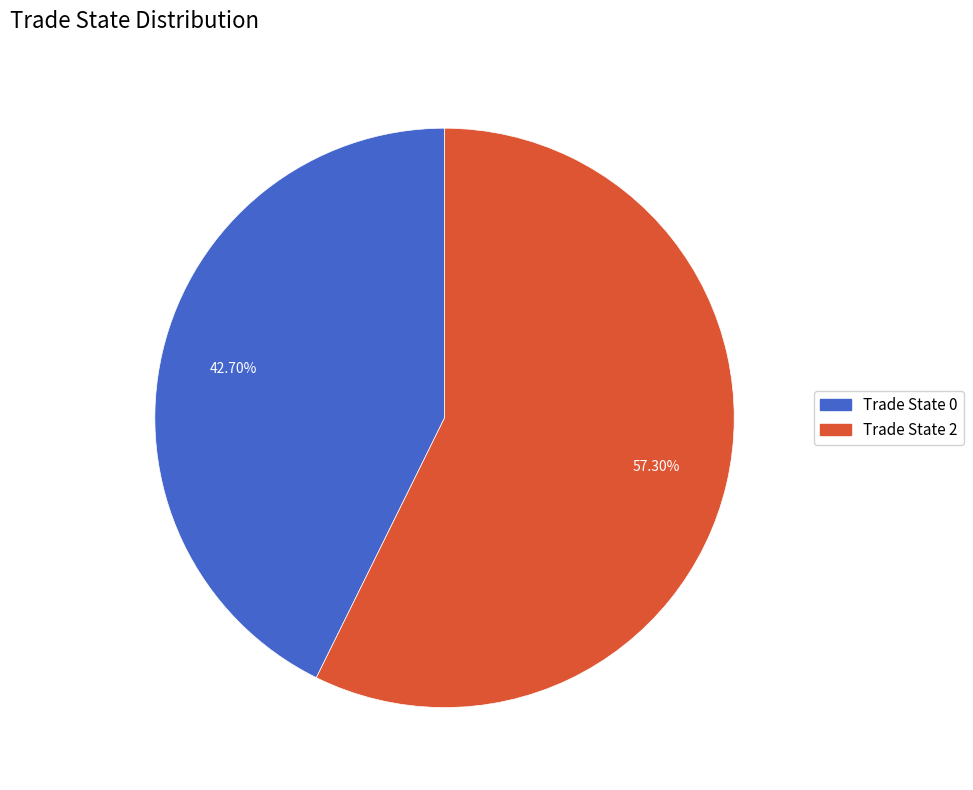

How many slices are in this pie chart?

2